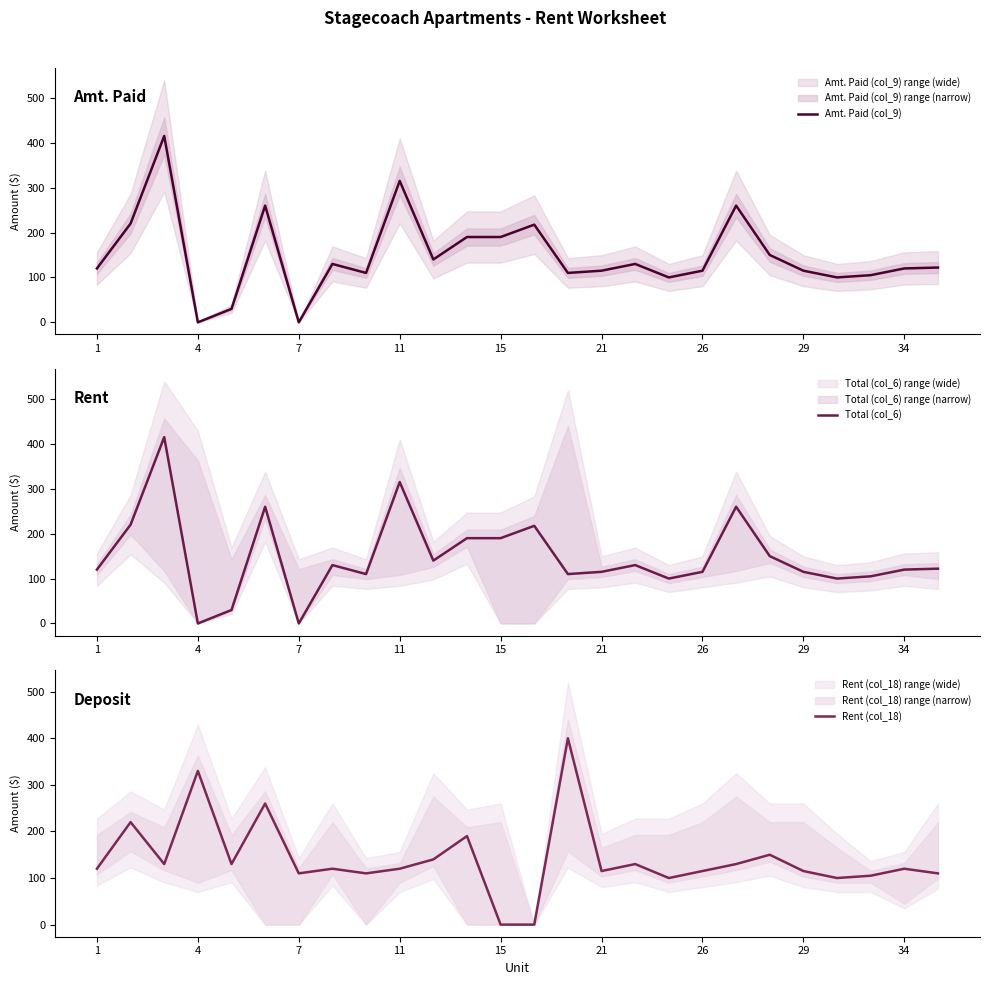

What are all the series names shown in the legend?

Amt. Paid (col_9), Total (col_6), Rent (col_18)